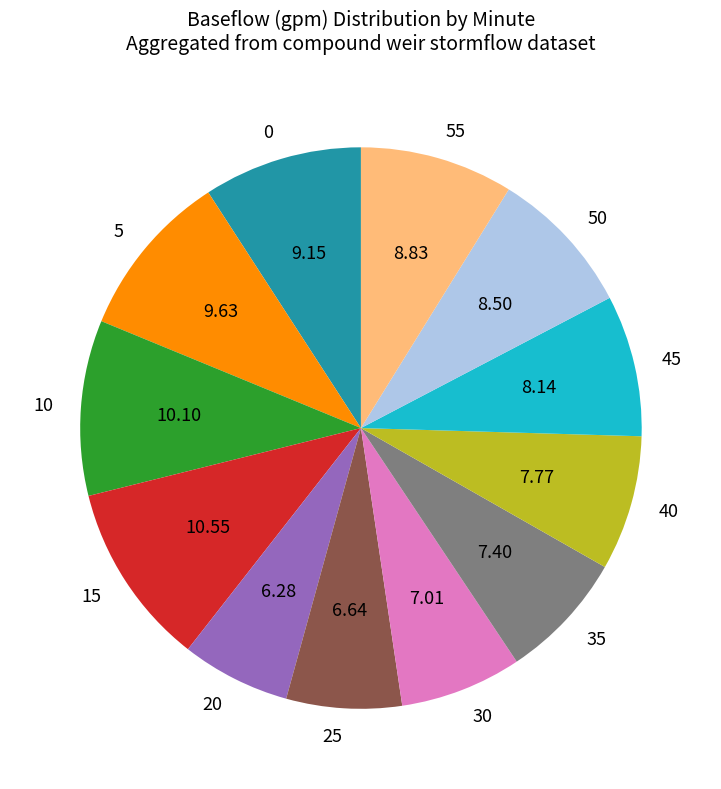

How many slices are in this pie chart?

12